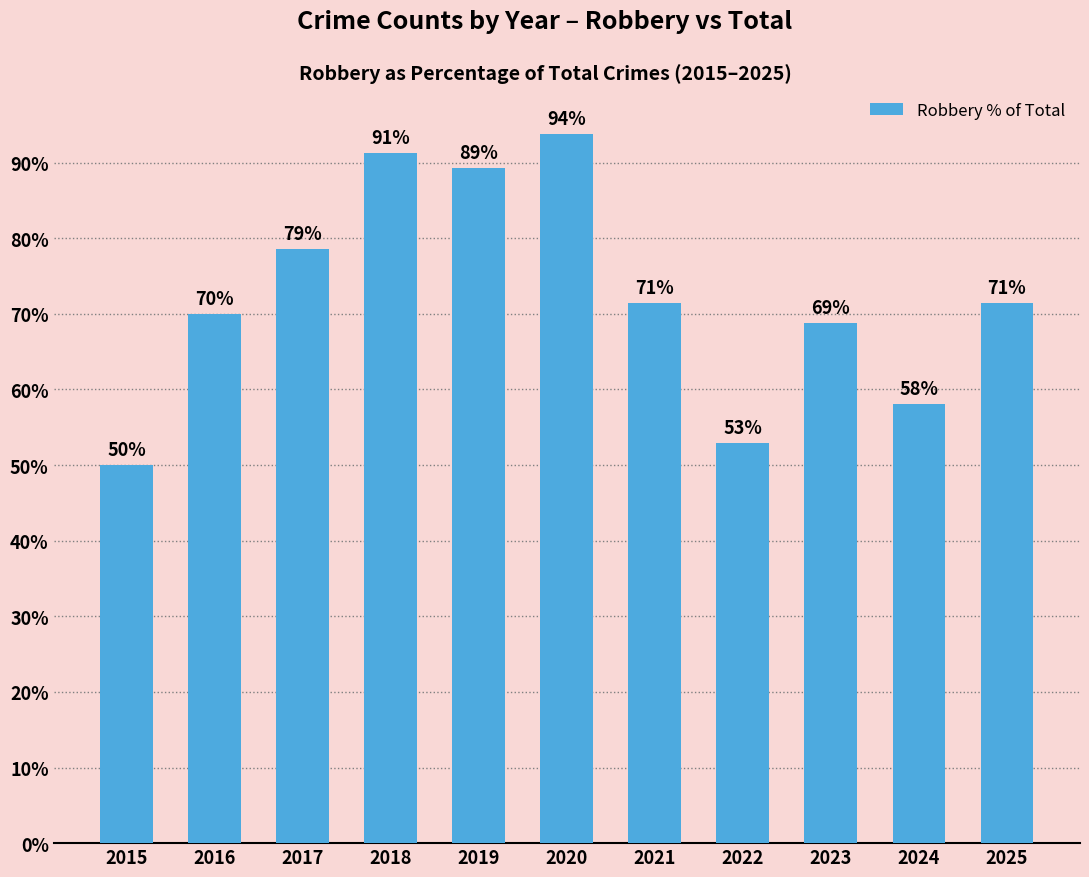

What is the change in value from 2022 to 2023?

+15.8